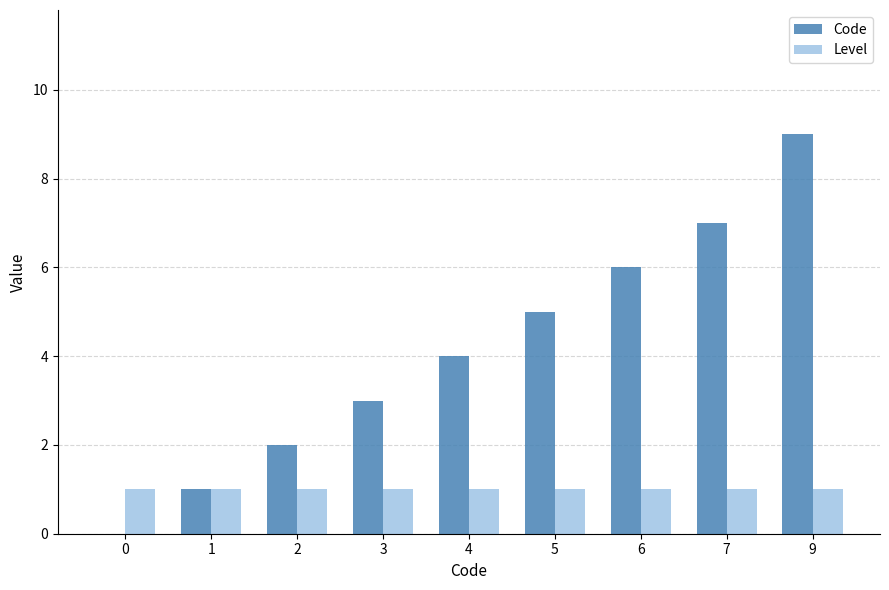

The value of Code at 9 is 9. True or false?

True